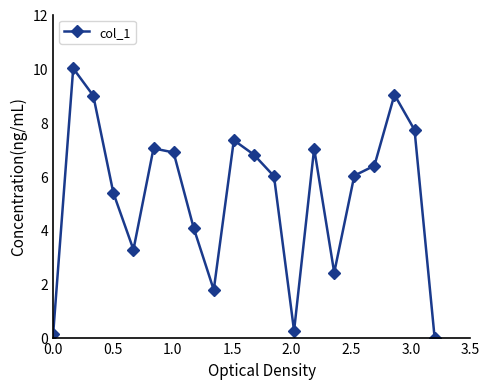

Reading right to left, extract all data points from this chart.

0.0	7.7	9.0	6.4	6.0	2.4	7.0	0.3	6.0	6.8	7.3	1.8	4.1	6.9	7.0	3.3	5.4	9.0	10.0	0.1